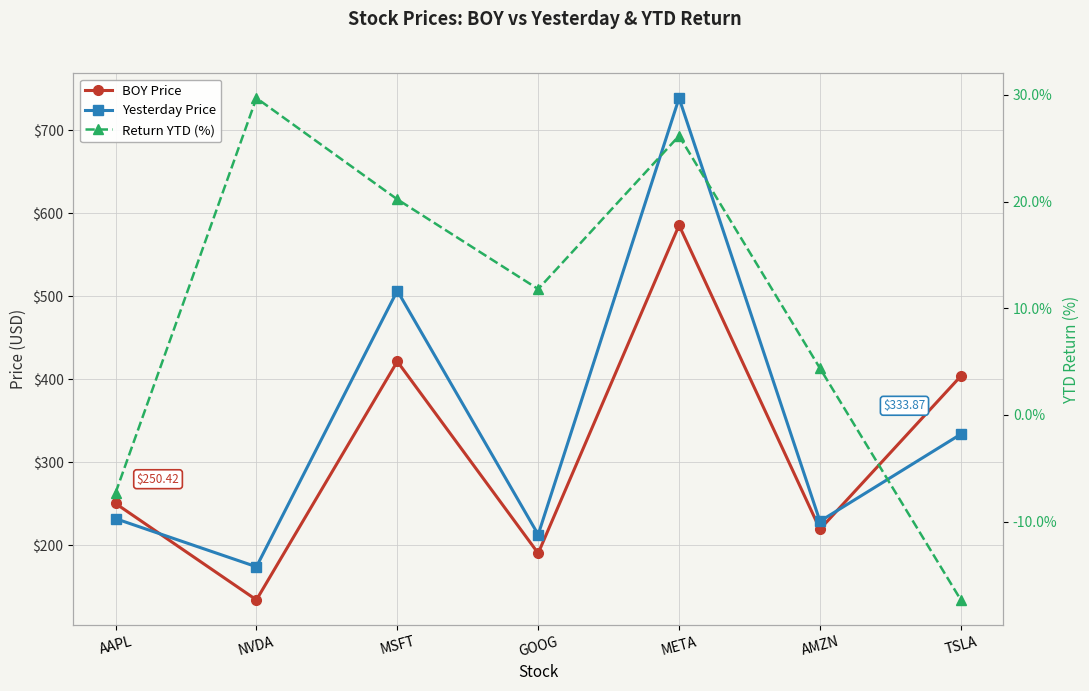

What is the total value across all series at AAPL?

475.3